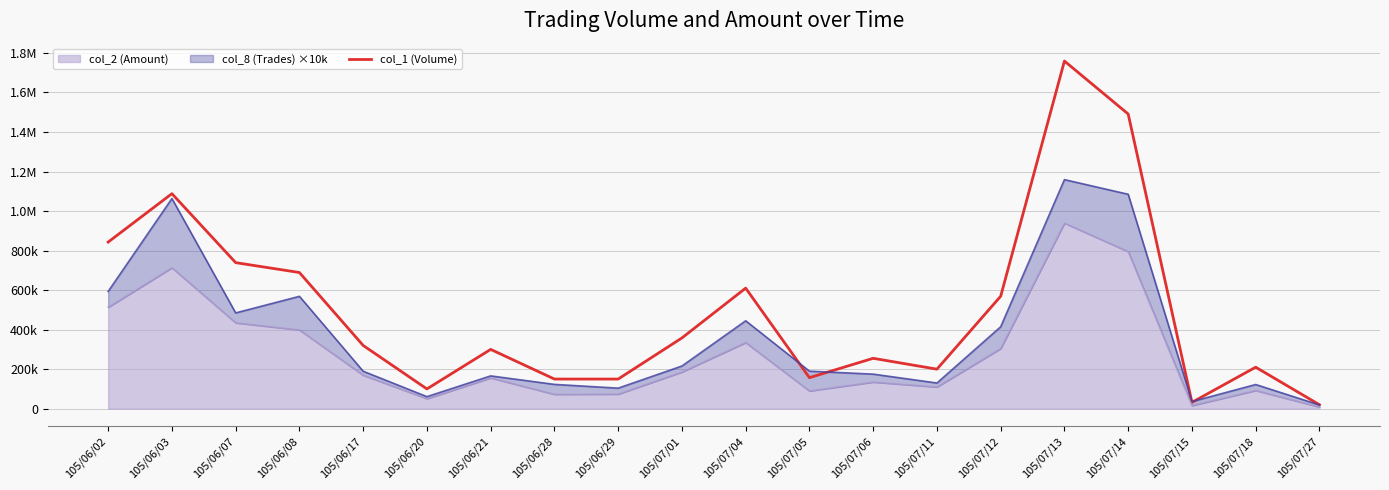

What position from the left is 105/07/13?

16